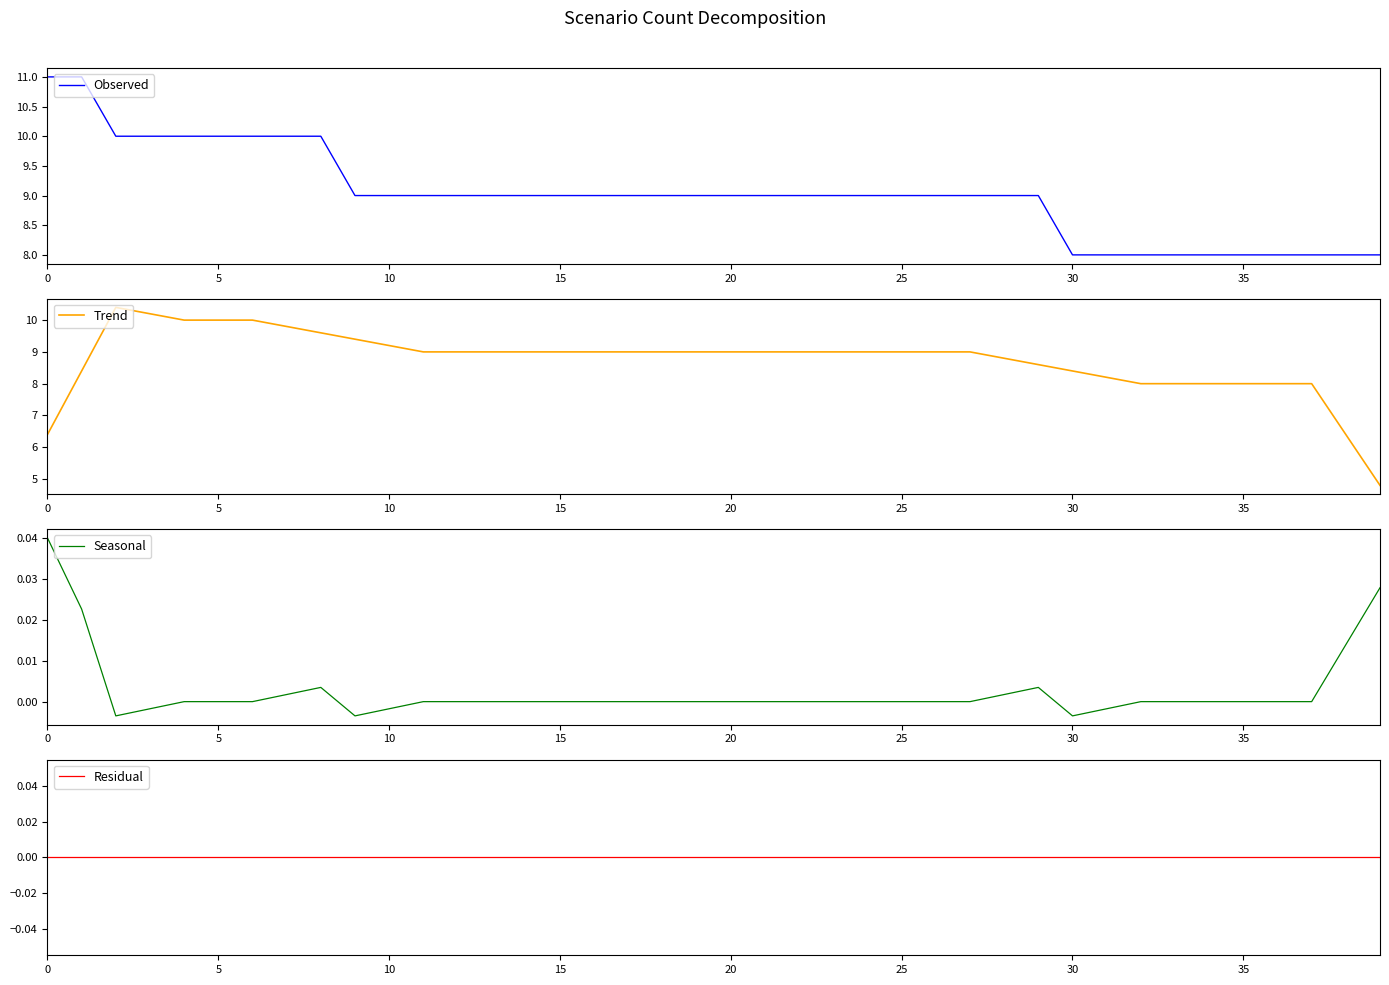

True or false: Trend has more than 0 interior local peaks.

True